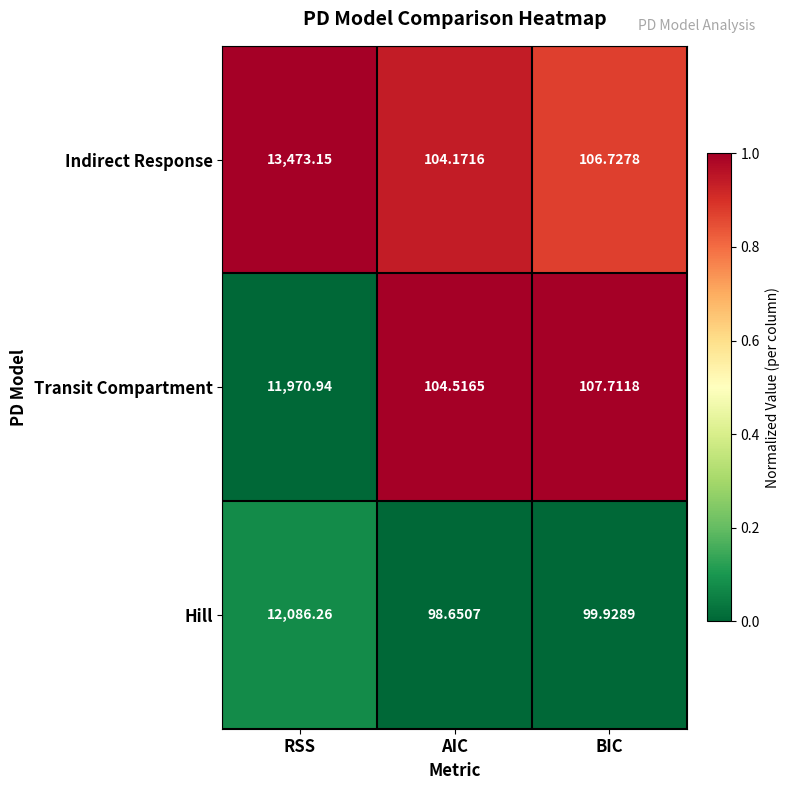

At which label does Transit Compartment first exceed 107?

RSS